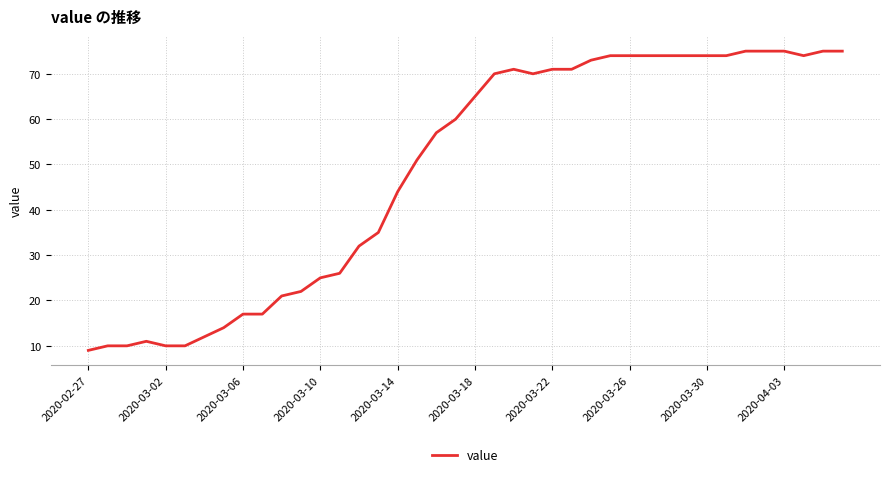

What is the difference between the maximum and minimum values?

66